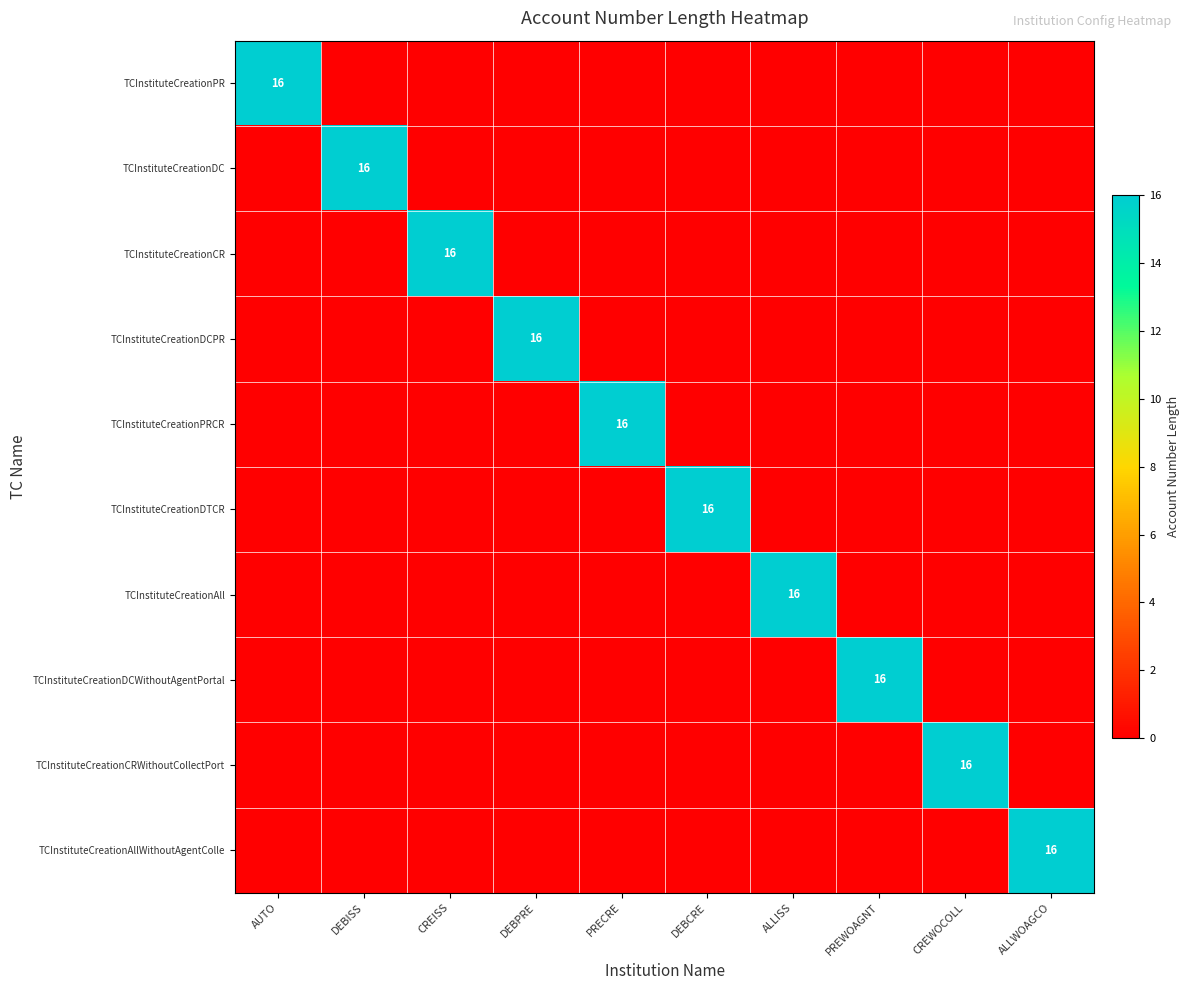

Is it true that TCInstituteCreationCR equals 16 at CREISS?

True